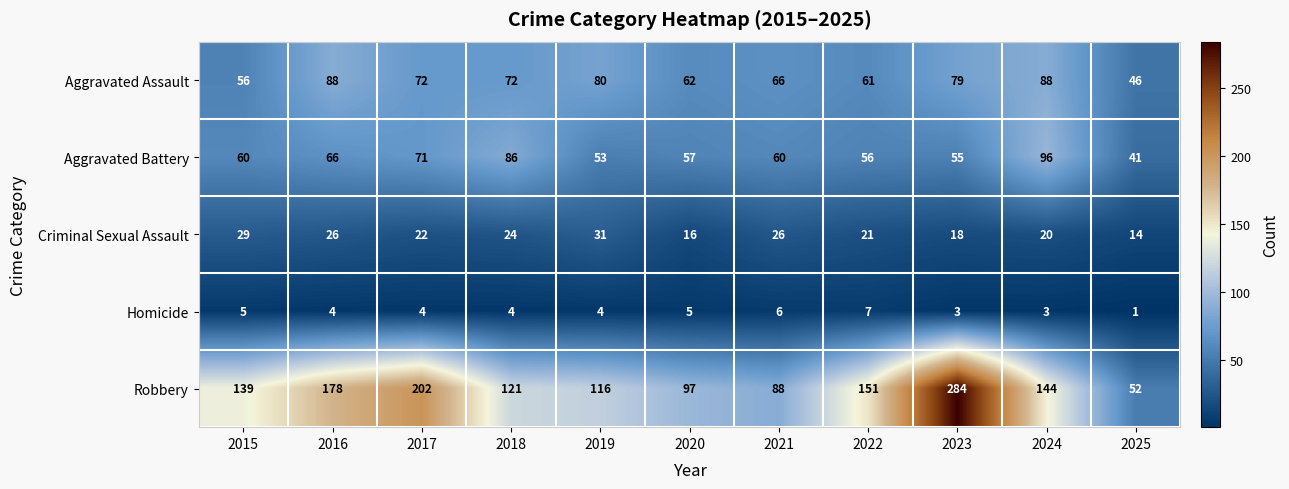

What is the sum of the Robbery values at 2019 and 2025?

168